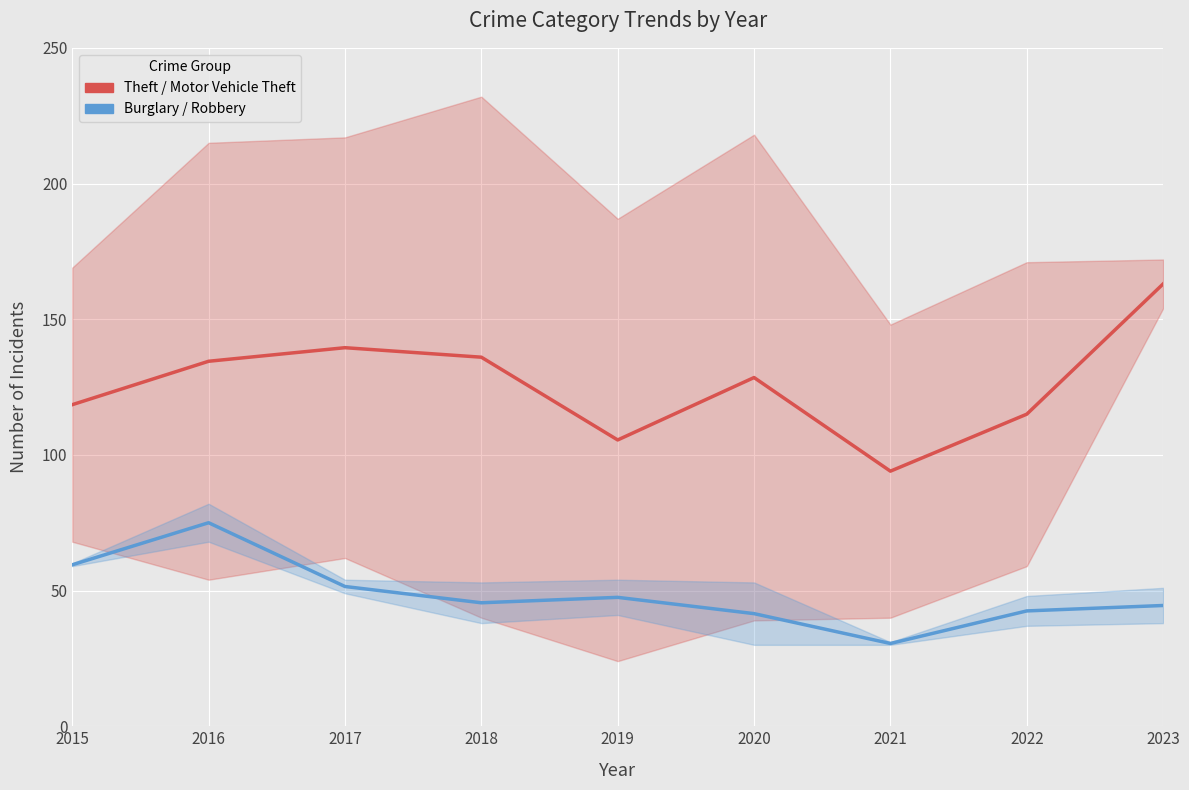

Which series has the largest total across all categories?

Theft / Motor Vehicle Theft